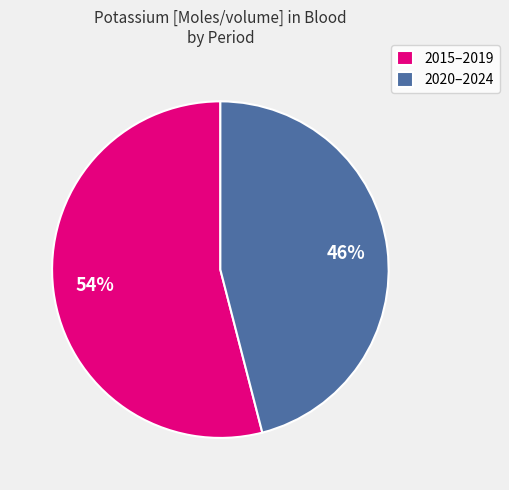

Is the sum of 2015–2019 and 2020–2024 greater than half?

Yes